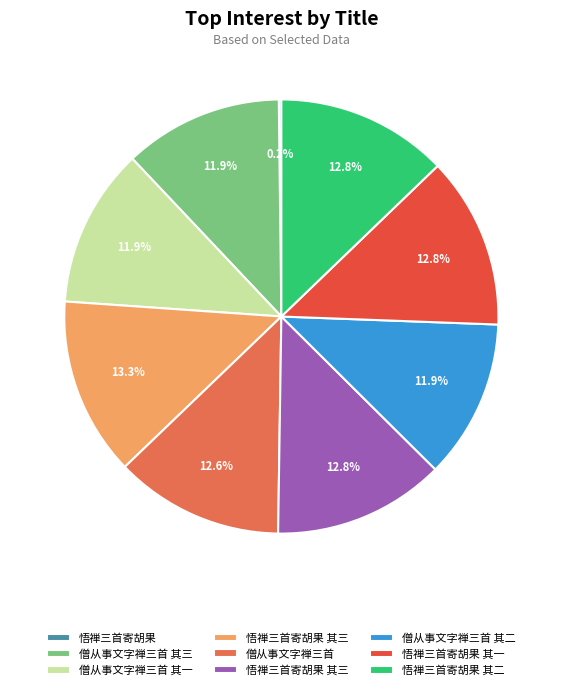

Is there a majority slice in this chart?

No